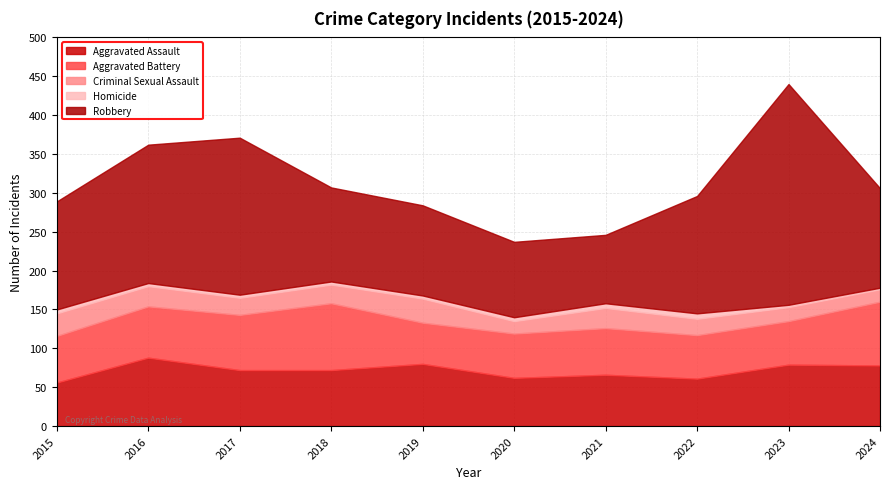

True or false: Criminal Sexual Assault and Aggravated Battery cross at least once.

False